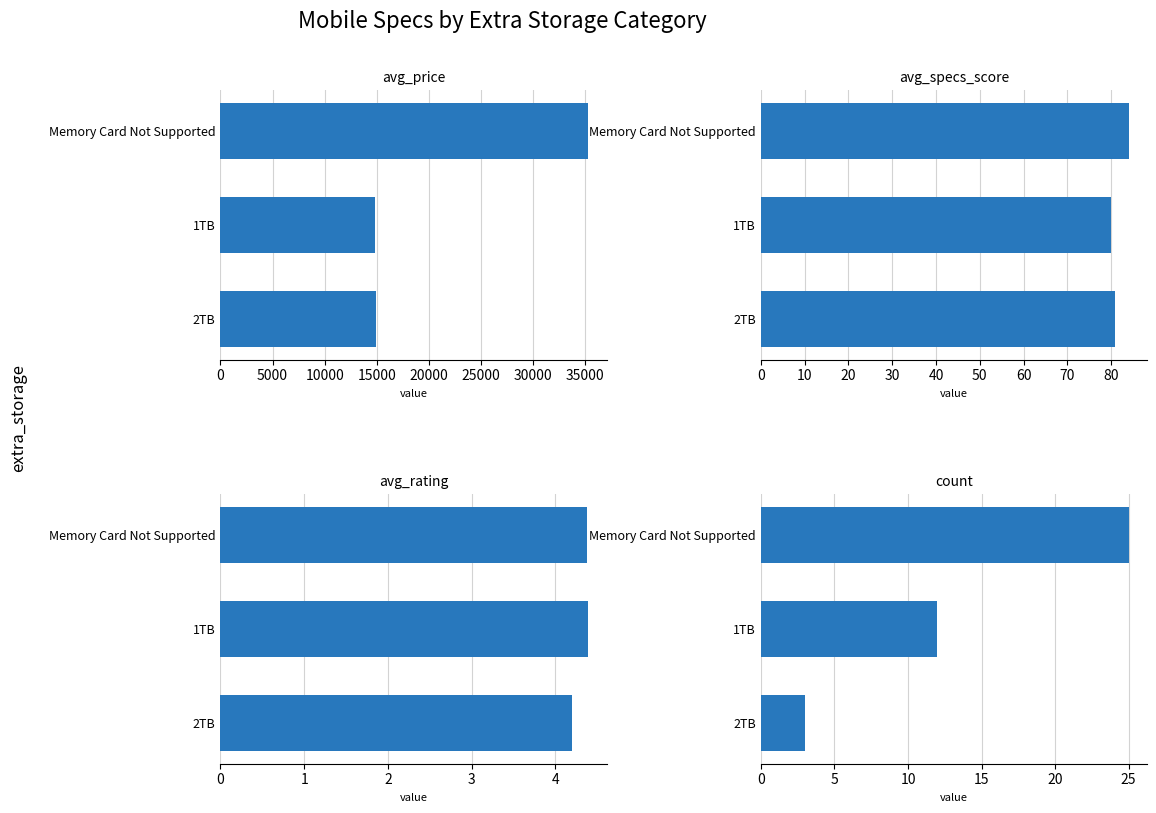

What is the spread (max minus min) of values at Memory Card Not Supported?

35279.6